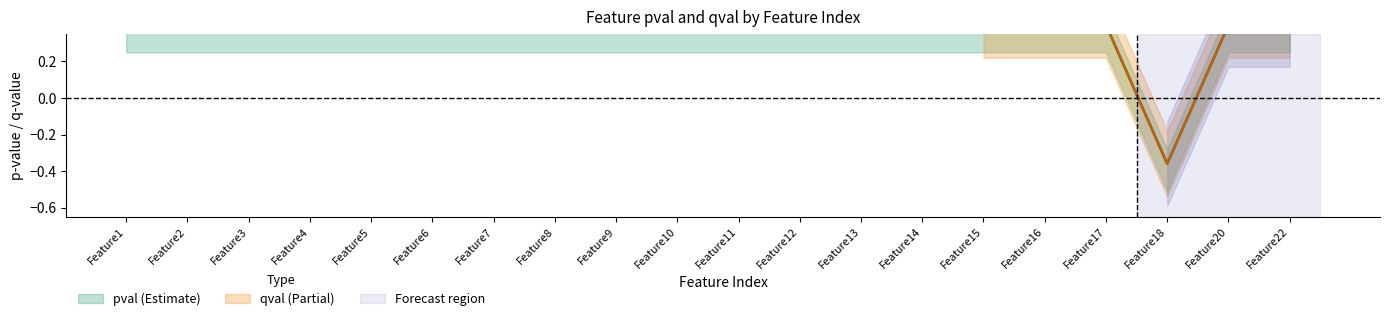

True or false: there are more than 2 points higher than both neighbors.

False